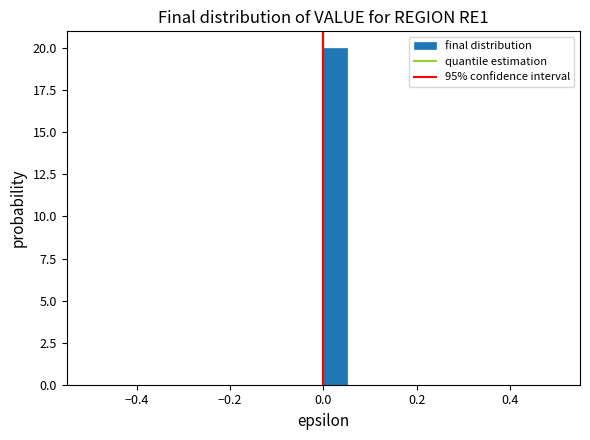

Read against the x-axis, roughly where is the centre of the tallest bar?

0.02